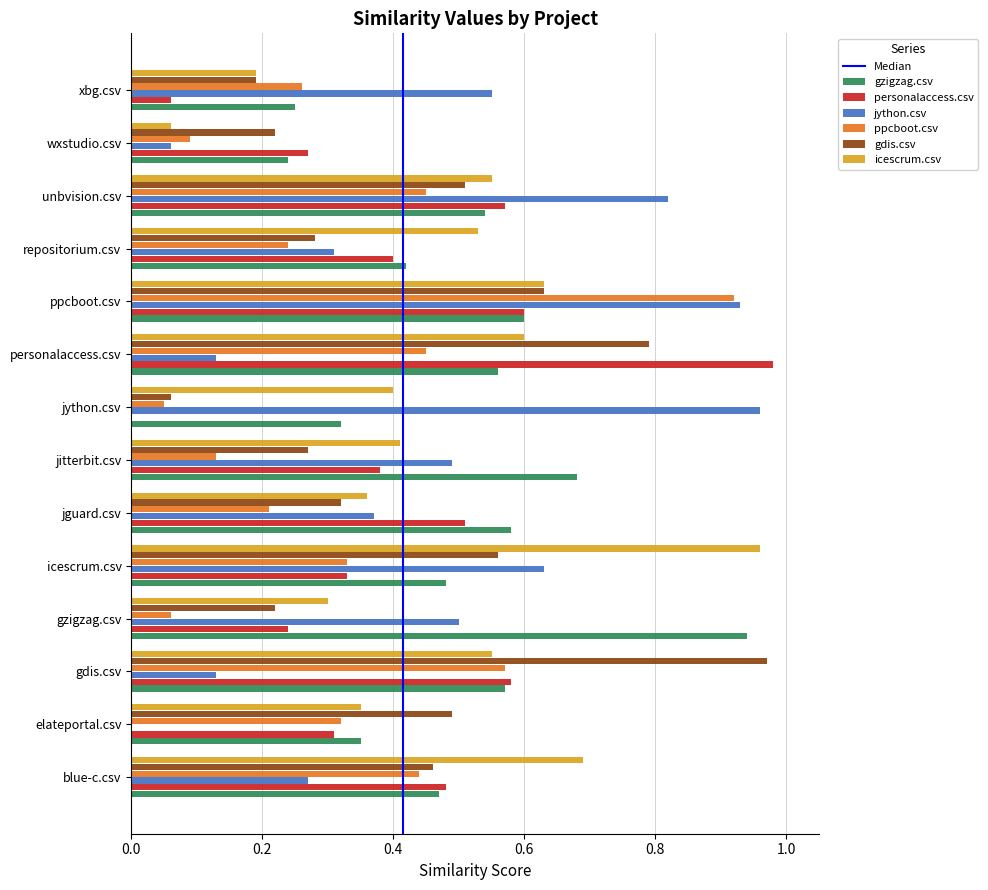

The value of gdis.csv at repositorium.csv is 0.3. True or false?

True